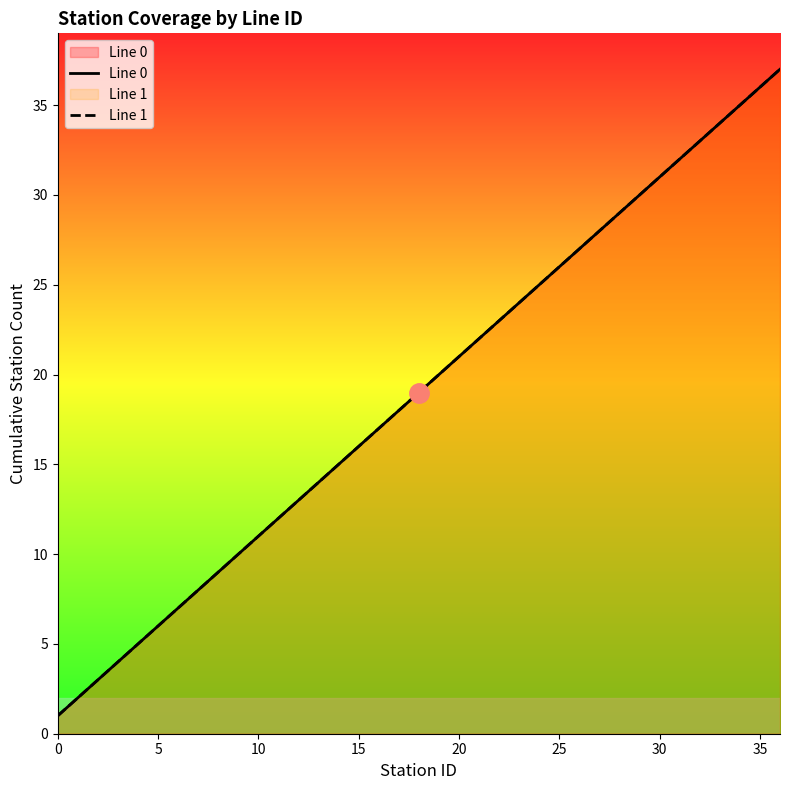

Which category has the highest value across all series?

36